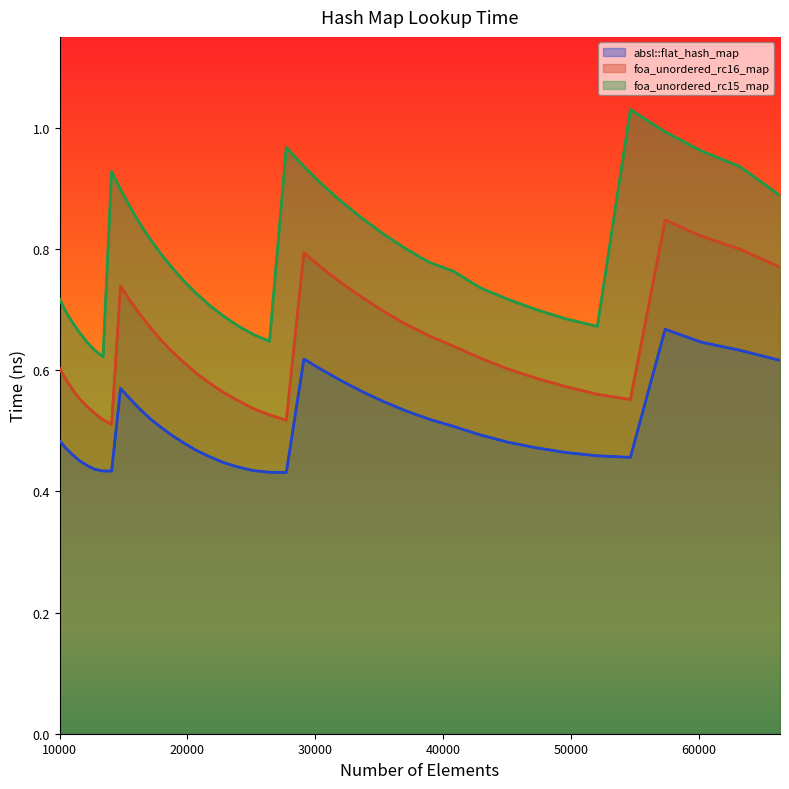

List the series in order of their overall mean, highest first.

foa_unordered_rc15_map, foa_unordered_rc16_map, absl::flat_hash_map